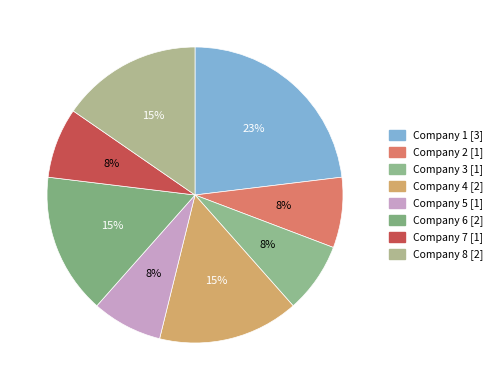

To the nearest percent, what percentage of the pie is Company 1 [3]?

23%